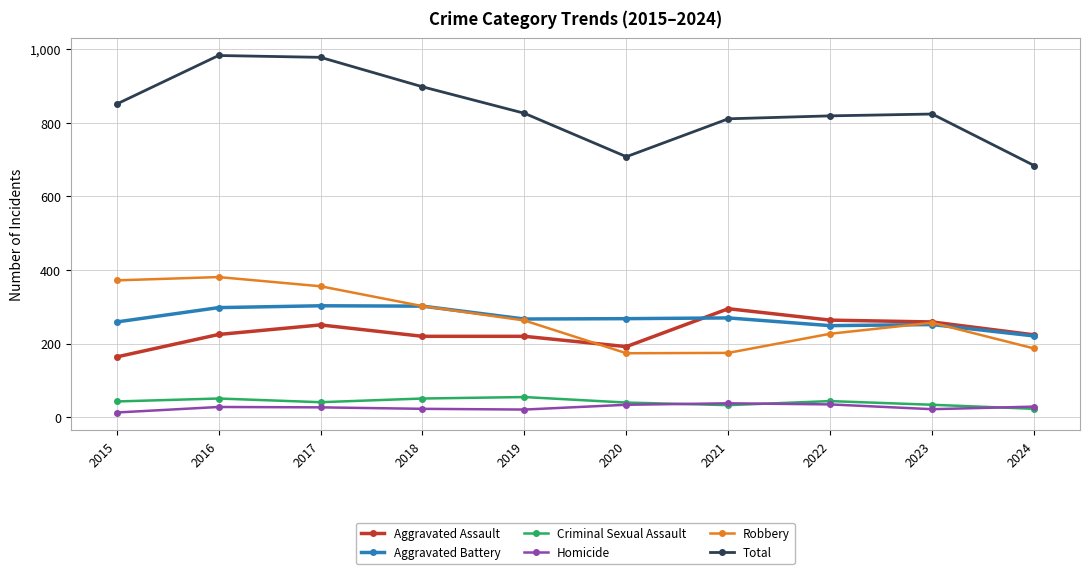

What is the difference between the Aggravated Battery values at 2019 and 2020?

1